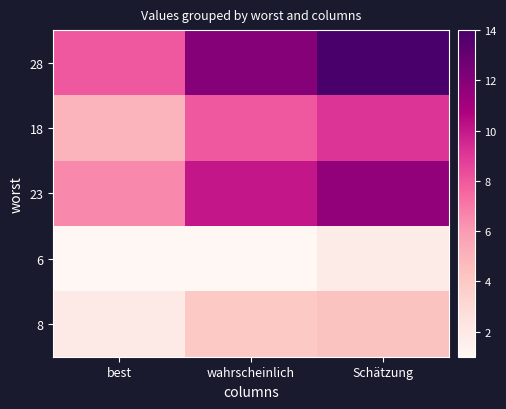

The 28 series shows 19.3 at Schätzung. True or false?

False